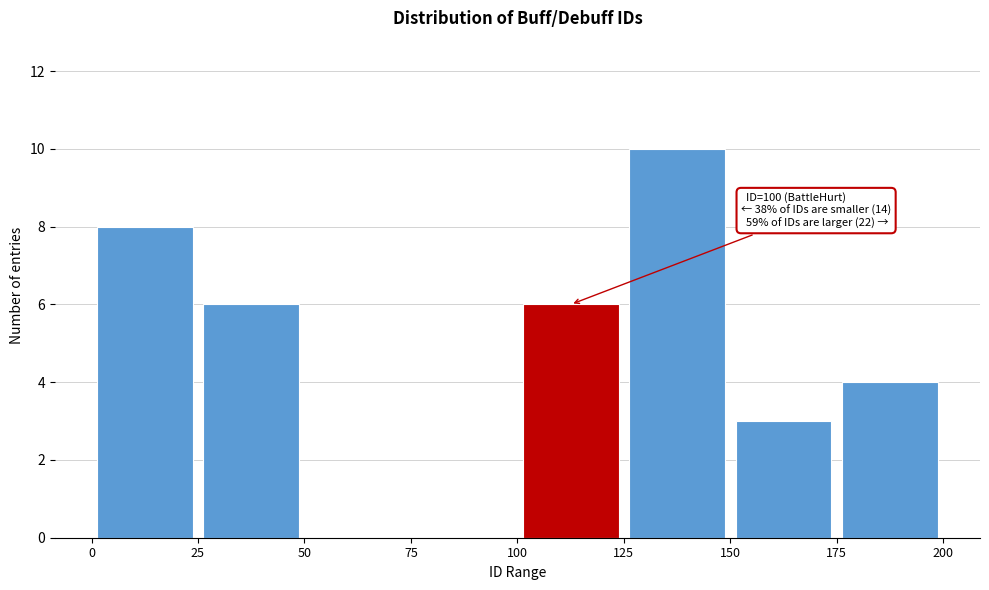

Which range on the x-axis has the tallest bar?

125 to 150